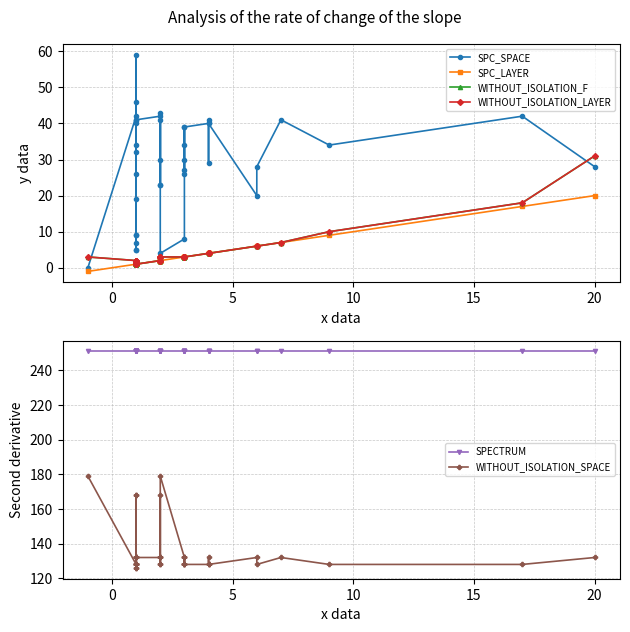

Which series has the largest range (max minus min)?

SPC_SPACE